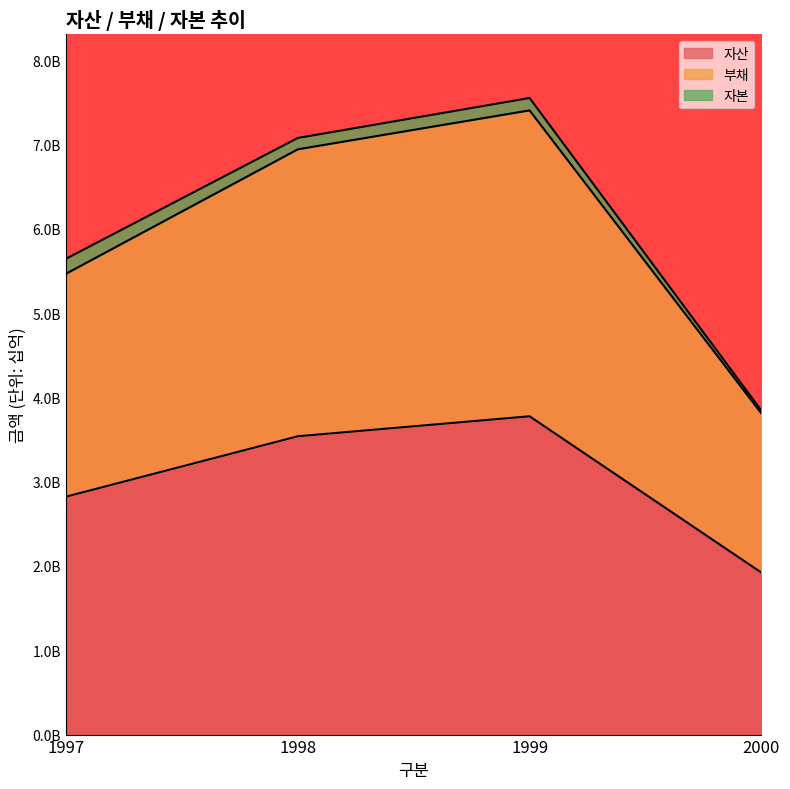

At which category does the chart reach its peak across all series?

1999